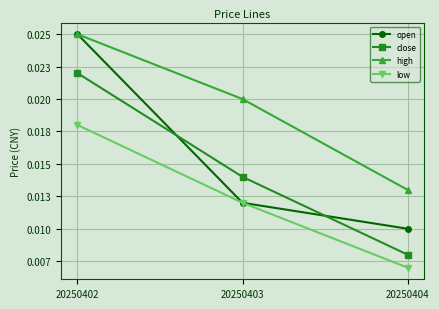

Does the chart have visible grid lines?

Yes